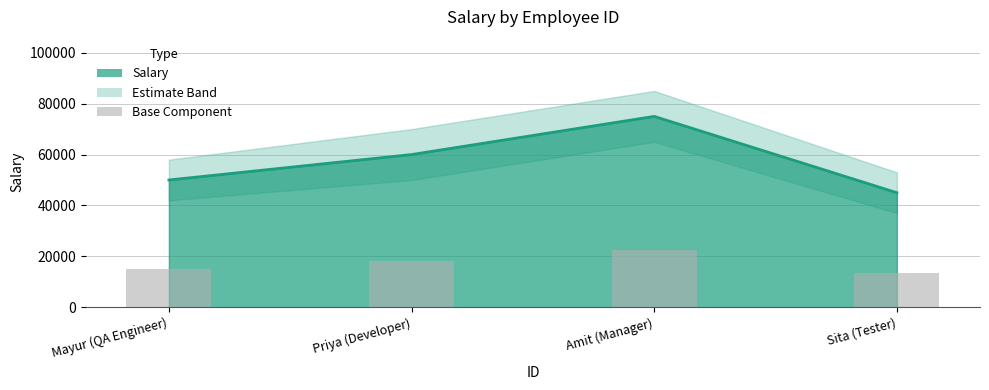

Rank the categories by value from highest to lowest.

Amit (Manager), Priya (Developer), Mayur (QA Engineer), Sita (Tester)